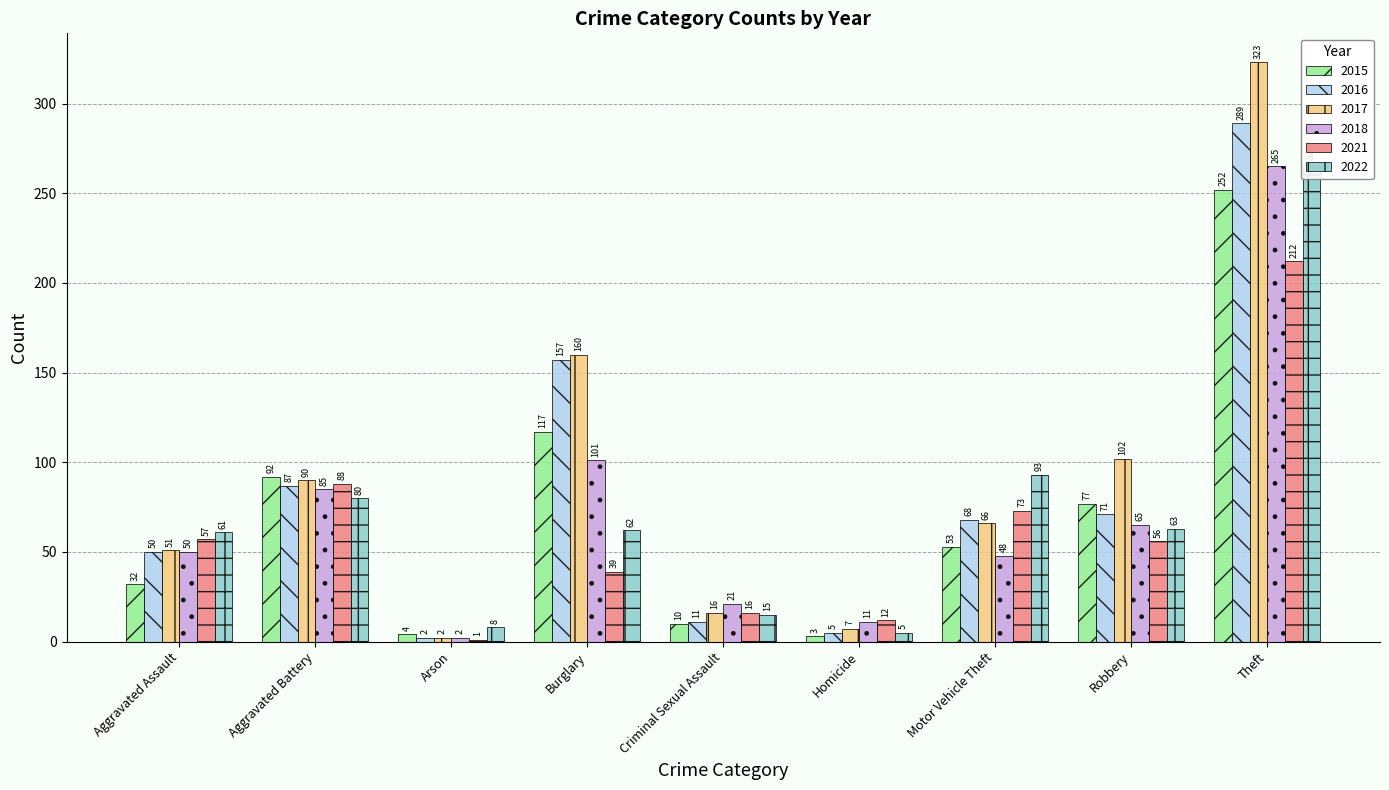

At which label does 2021 reach its minimum?

Arson